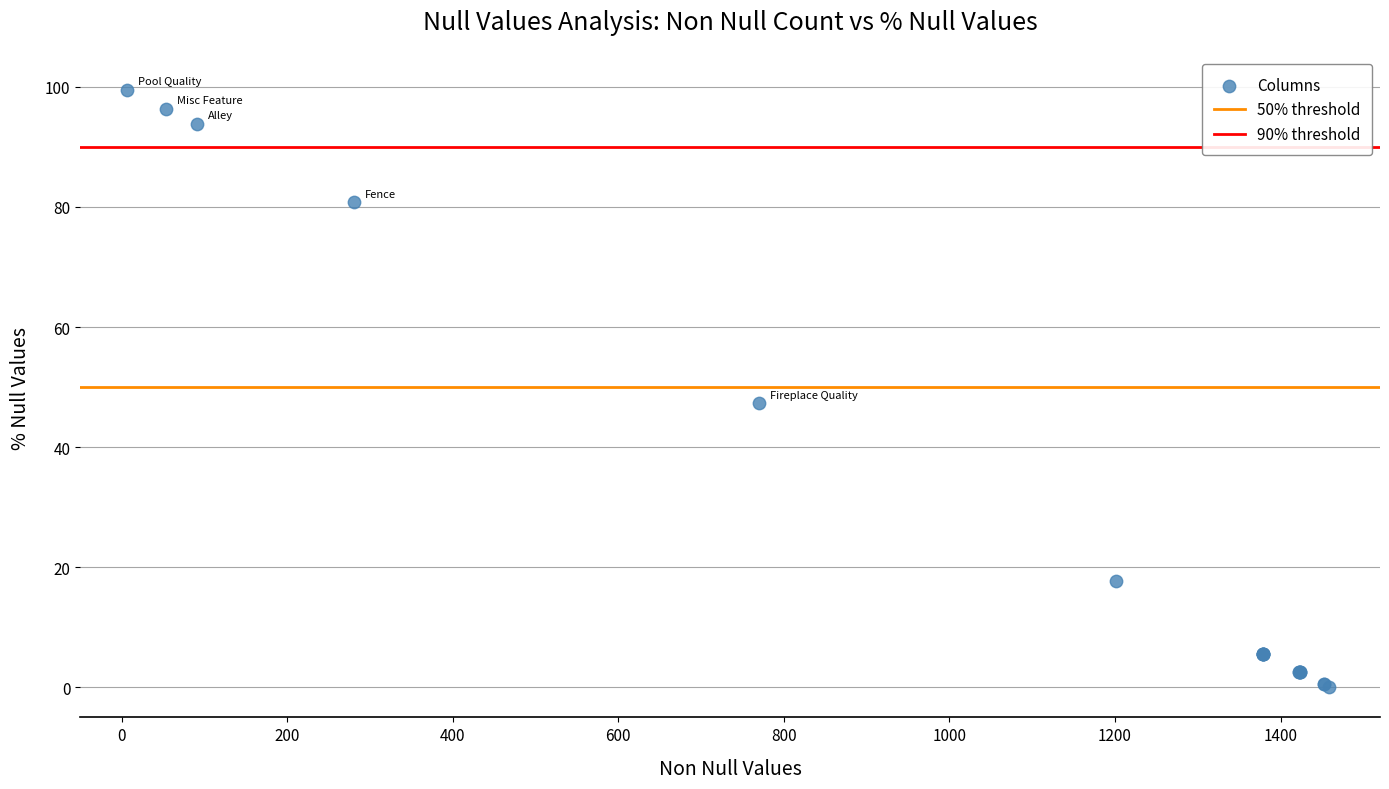

What Y value in the scatter plot is closest to 49?

47.3